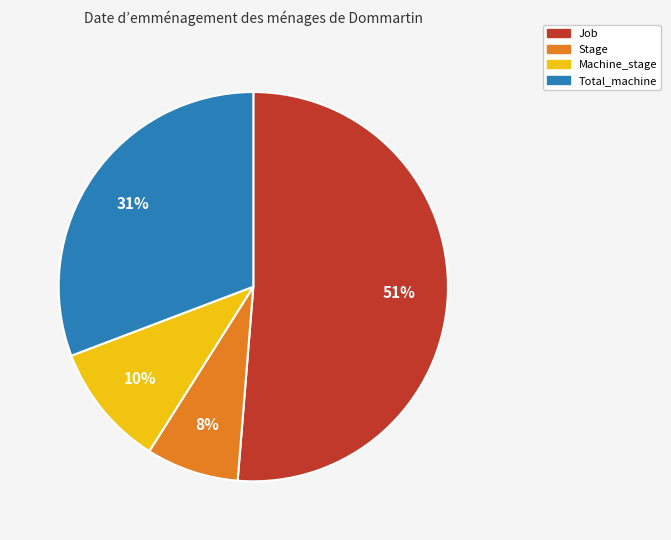

Combined, do Job and Stage account for over 50%?

Yes